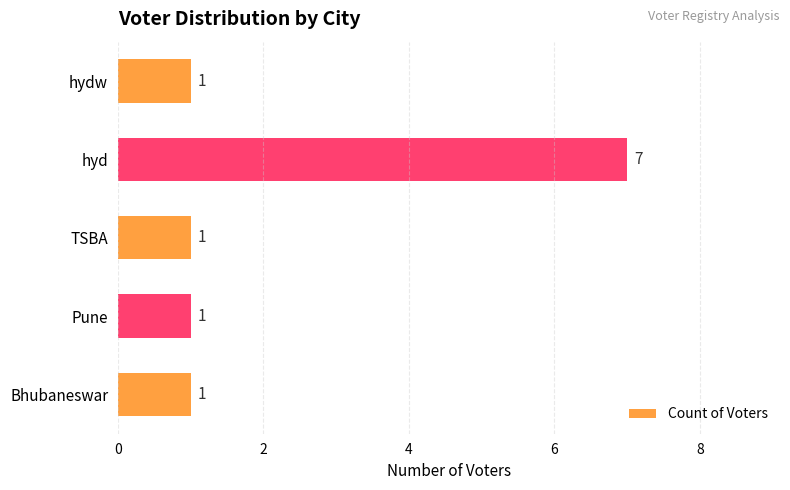

What is the ratio of the value at TSBA to the value at hydw?

1.0